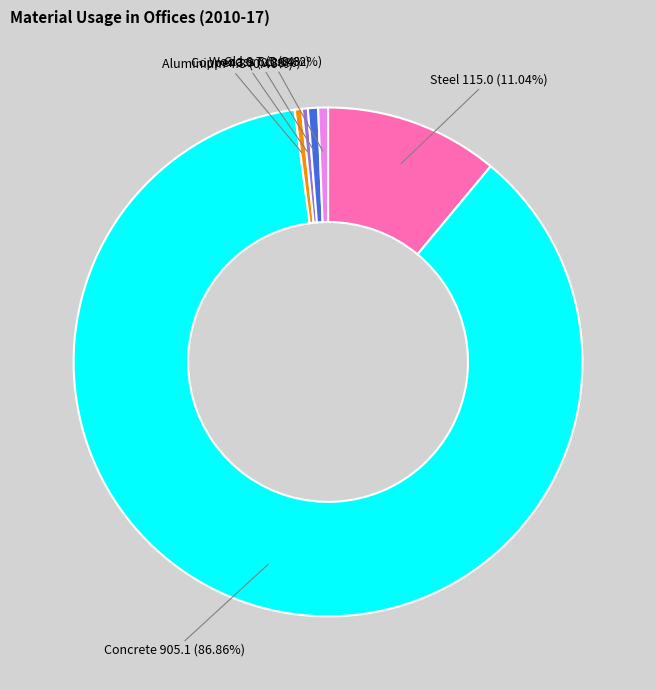

Does any single category account for the majority?

Yes